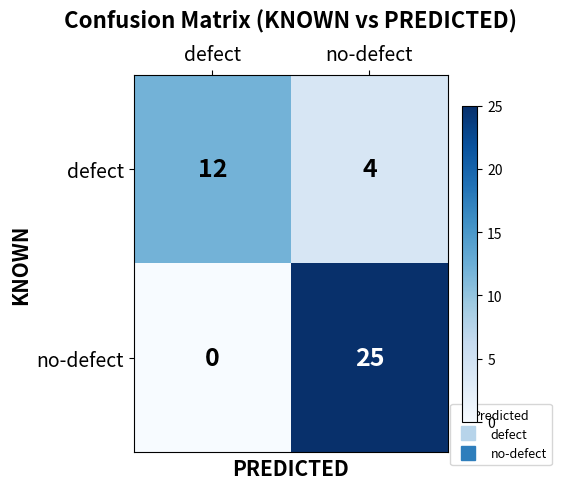

Is it true that defect equals 7 at defect?

False